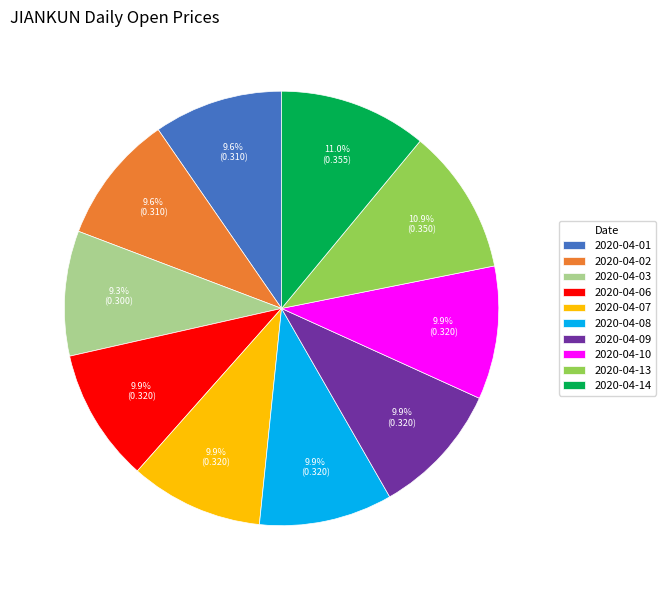

Is there any slice that represents more than half of the pie?

No